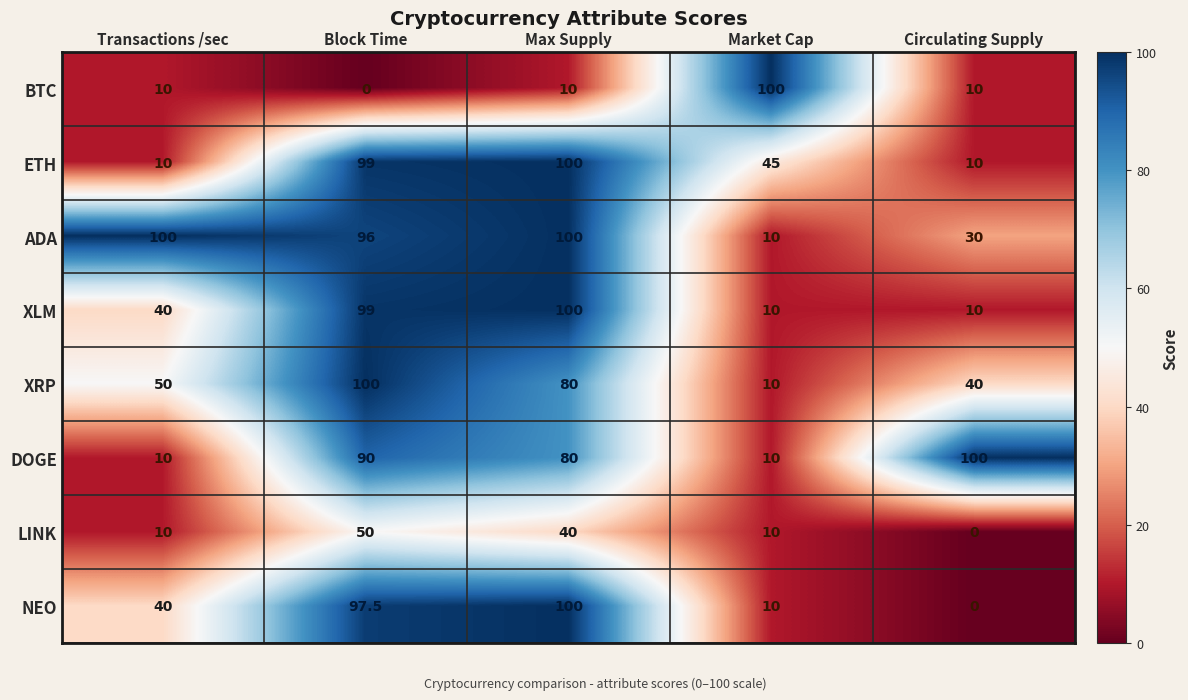

What is the difference between the ETH values at Max Supply and Block Time?

1.0